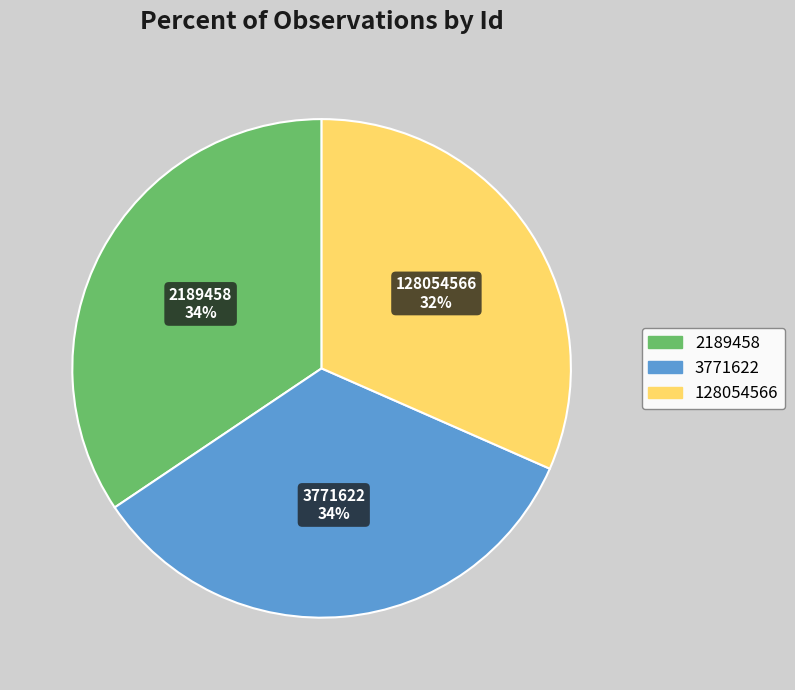

What percentage is the 2189458 slice, to the nearest percent?

34%